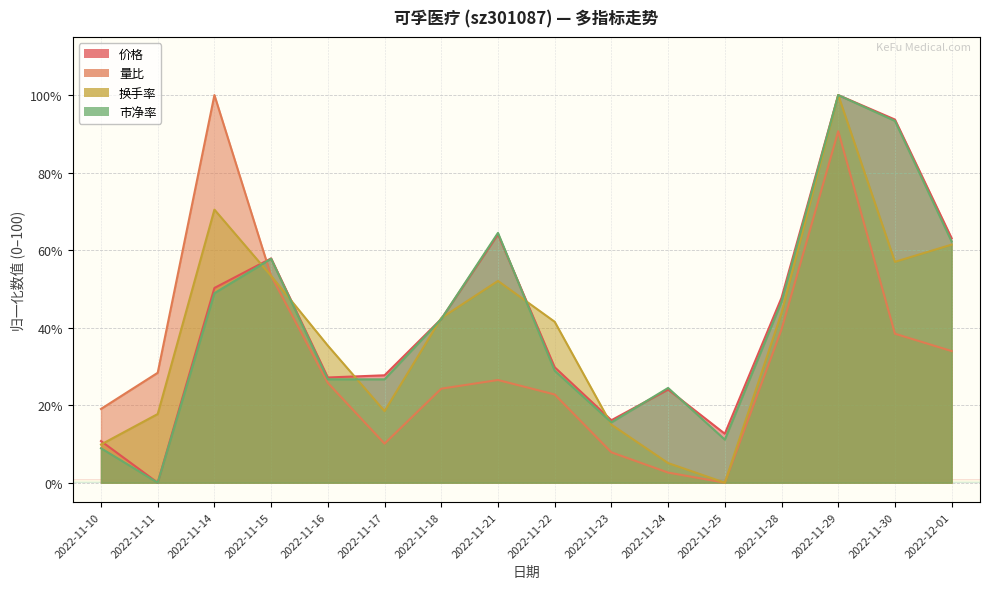

What is the spread (max minus min) of values at 2022-11-21?

38.0